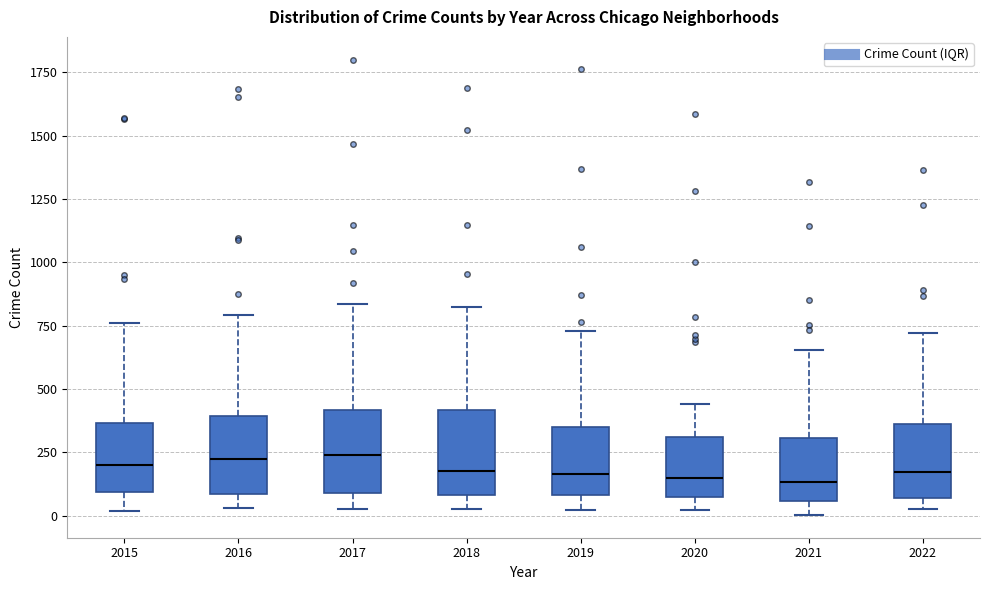

Reading left to right, transcribe this box plot: for each box, give where its median line is, the range the box spans, and where its two whiskers end, as read against the y-axis. The values are not printed on the chart, so give them approximately, as read against the axis.

2015: median 200, box 100 to 350, whiskers 0 to 750
2016: median 250, box 100 to 400, whiskers 50 to 800
2017: median 250, box 100 to 400, whiskers 50 to 850
2018: median 200, box 100 to 400, whiskers 50 to 800
2019: median 150, box 100 to 350, whiskers 0 to 750
2020: median 150, box 50 to 300, whiskers 0 to 450
2021: median 150, box 50 to 300, whiskers 0 to 650
2022: median 150, box 50 to 350, whiskers 50 (just below the box's lower edge) to 700